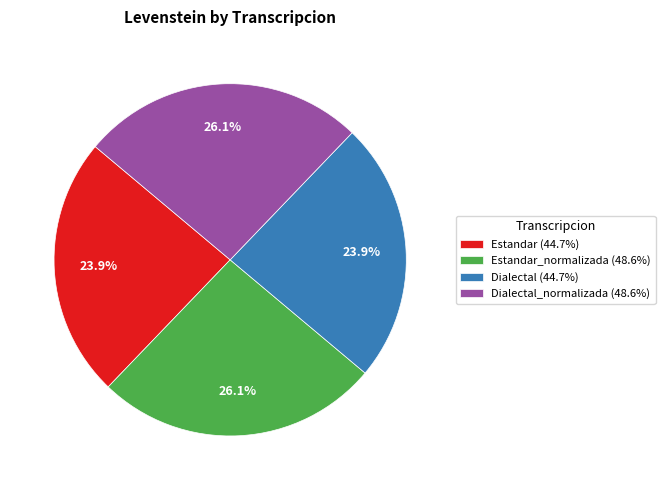

To the nearest percent, what is the average slice percentage?

25%